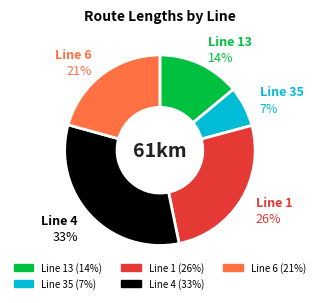

To the nearest percent, what is the average slice percentage?

20%